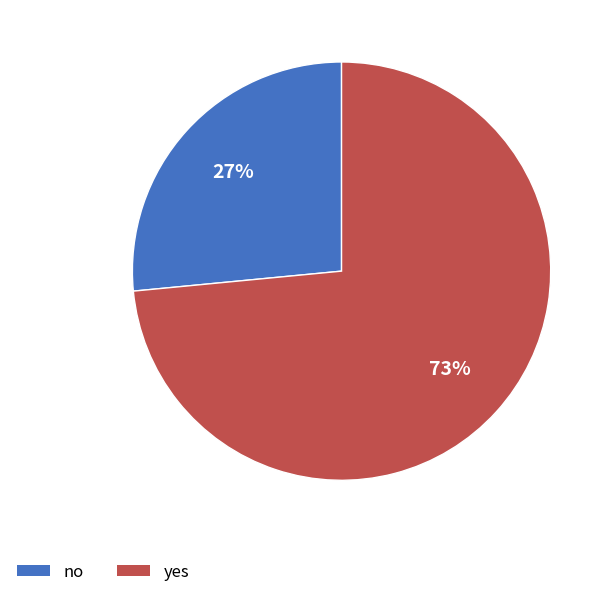

Count the number of slices in the pie.

2